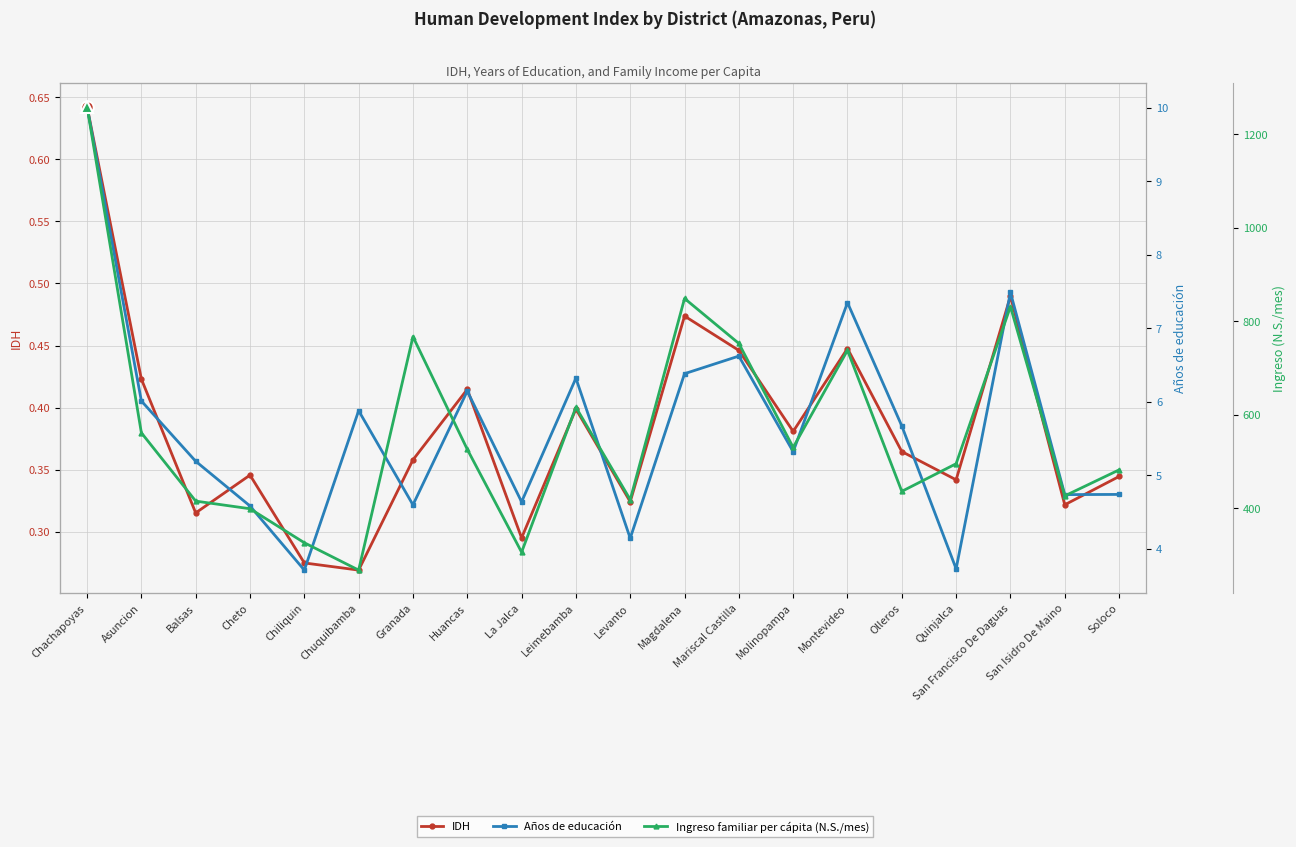

Reading right to left, what are all the values shown in this chart?

IDH: 0.3	0.3	0.5	0.3	0.4	0.4	0.4	0.4	0.5	0.3	0.4	0.3	0.4	0.4	0.3	0.3	0.3	0.3	0.4	0.6
Años de educación: 4.7	4.7	7.5	3.7	5.7	7.4	5.3	6.6	6.4	4.1	6.3	4.6	6.1	4.6	5.9	3.7	4.6	5.2	6.0	10.0
Ingreso familiar per cápita (N.S./mes): 481.8	426.2	831.3	495.0	435.9	737.7	529.8	752.3	848.6	418.1	615.9	305.7	525.8	766.8	267.4	325.9	398.7	415.0	561.1	1259.1